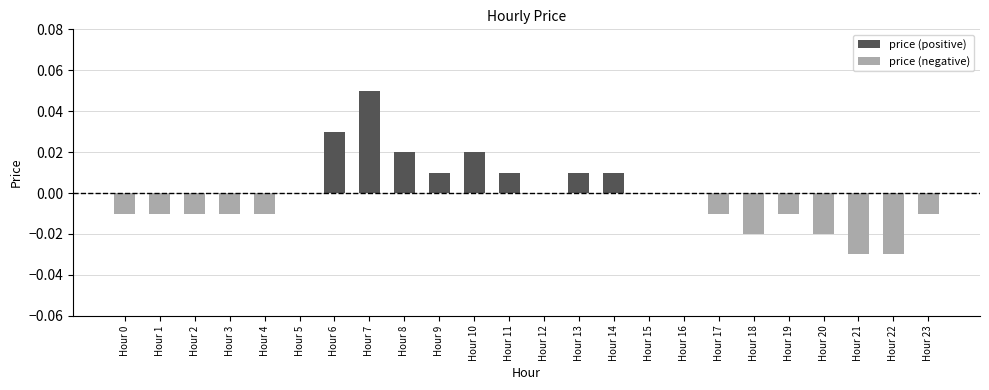

Reading left to right, transcribe all the data shown in this chart.

price (positive): 0.0	0.0	0.0	0.0	0.0	0.0	0.0	0.1	0.0	0.0	0.0	0.0	0.0	0.0	0.0	0.0	0.0	0.0	0.0	0.0	0.0	0.0	0.0	0.0
price (negative): -0.0	-0.0	-0.0	-0.0	-0.0	0.0	0.0	0.0	0.0	0.0	0.0	0.0	0.0	0.0	0.0	0.0	0.0	-0.0	-0.0	-0.0	-0.0	-0.0	-0.0	-0.0